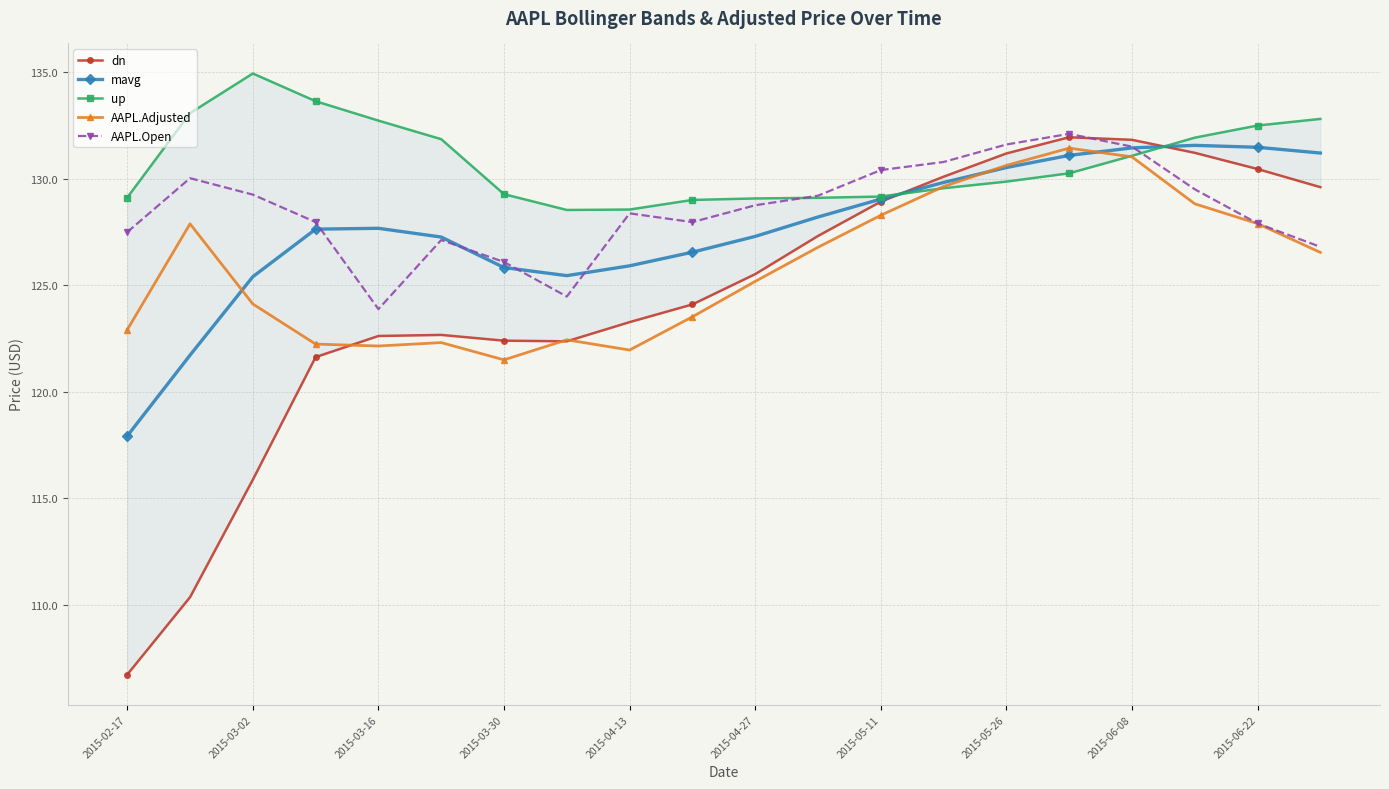

What is the highest value of the AAPL.Open series?

132.1